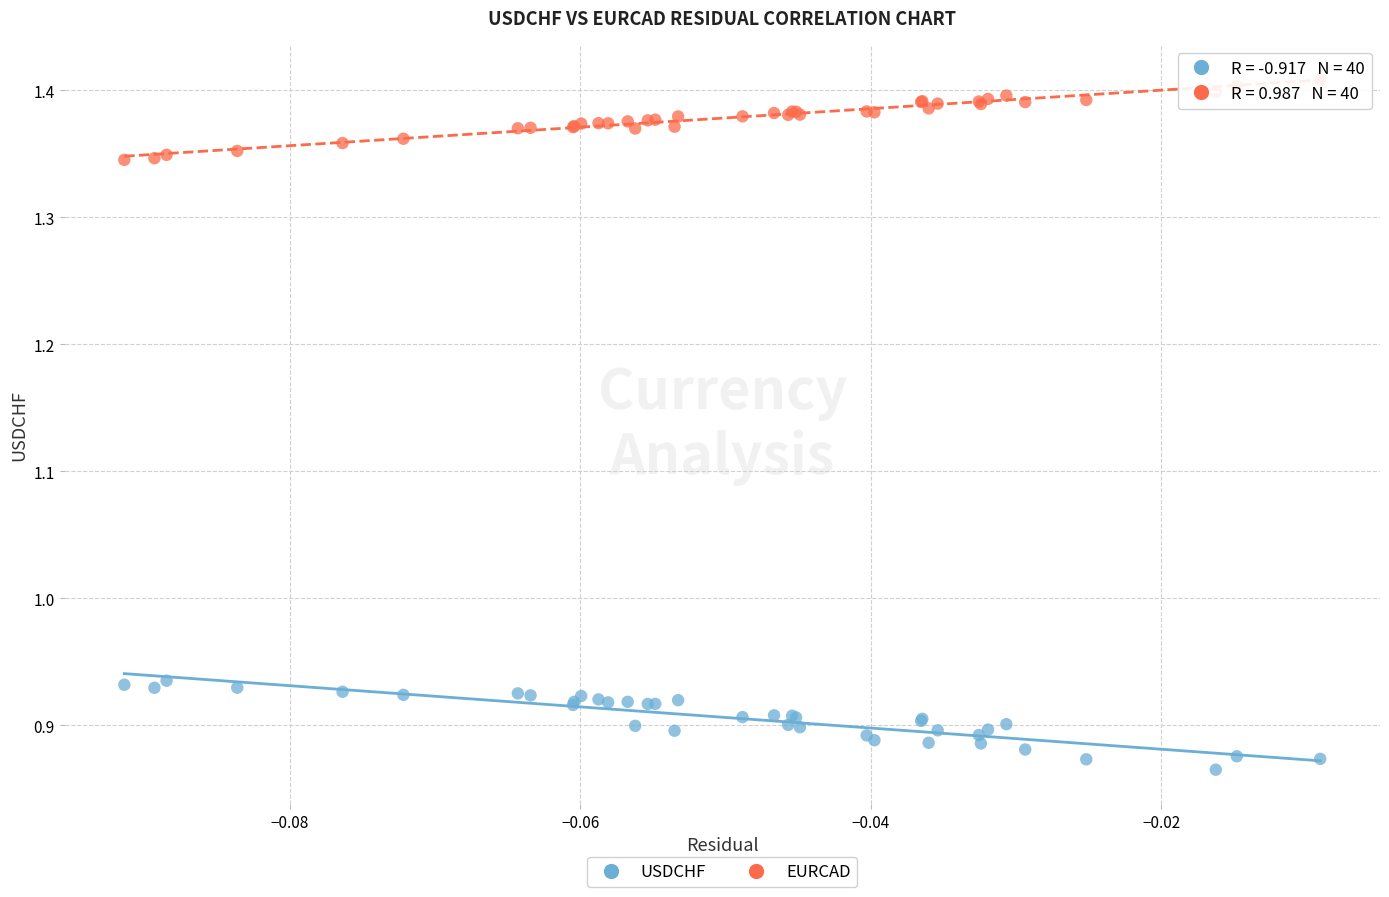

Which series contains the highest Y value?

EURCAD